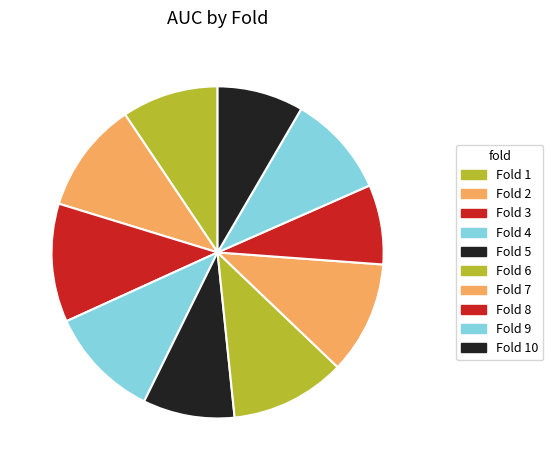

Count the number of slices in the pie.

10